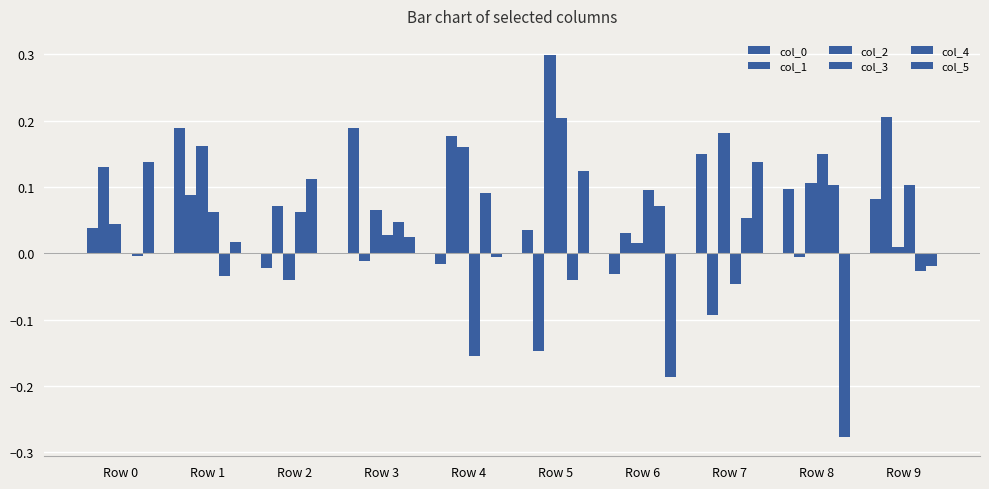

Reading right to left, list all the values displayed in this chart.

col_0: Row 9=0.1	Row 8=0.1	Row 7=0.2	Row 6=-0.0	Row 5=0.0	Row 4=-0.0	Row 3=0.2	Row 2=-0.0	Row 1=0.2	Row 0=0.0
col_1: Row 9=0.2	Row 8=-0.0	Row 7=-0.1	Row 6=0.0	Row 5=-0.1	Row 4=0.2	Row 3=-0.0	Row 2=0.1	Row 1=0.1	Row 0=0.1
col_2: Row 9=0.0	Row 8=0.1	Row 7=0.2	Row 6=0.0	Row 5=0.3	Row 4=0.2	Row 3=0.1	Row 2=-0.0	Row 1=0.2	Row 0=0.0
col_3: Row 9=0.1	Row 8=0.1	Row 7=-0.0	Row 6=0.1	Row 5=0.2	Row 4=-0.2	Row 3=0.0	Row 2=0.1	Row 1=0.1	Row 0=0.0
col_4: Row 9=-0.0	Row 8=0.1	Row 7=0.1	Row 6=0.1	Row 5=-0.0	Row 4=0.1	Row 3=0.0	Row 2=0.1	Row 1=-0.0	Row 0=-0.0
col_5: Row 9=-0.0	Row 8=-0.3	Row 7=0.1	Row 6=-0.2	Row 5=0.1	Row 4=-0.0	Row 3=0.0	Row 2=-0.0	Row 1=0.0	Row 0=0.1